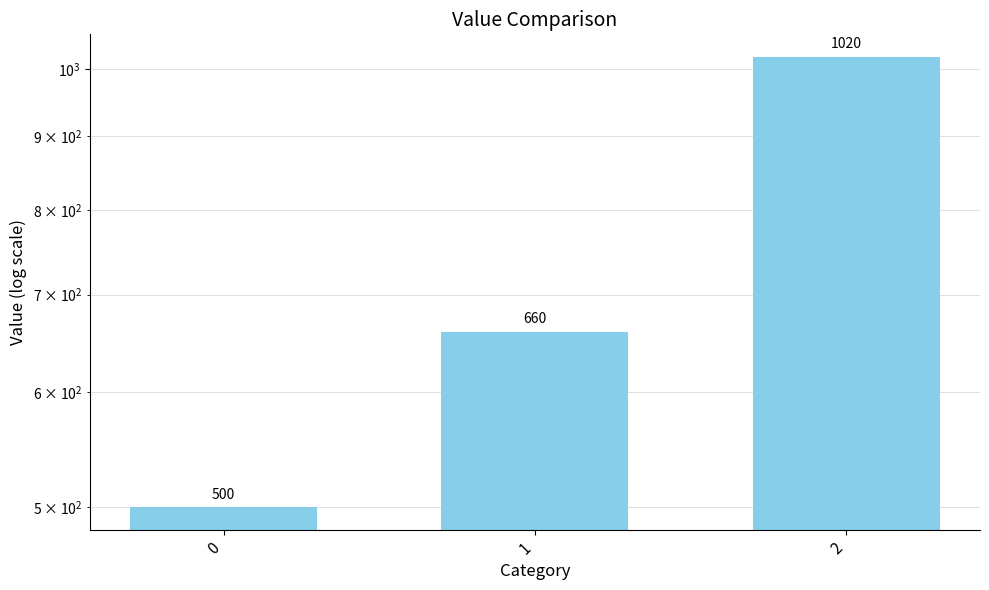

What is the difference between the values at 0 and 2?

520